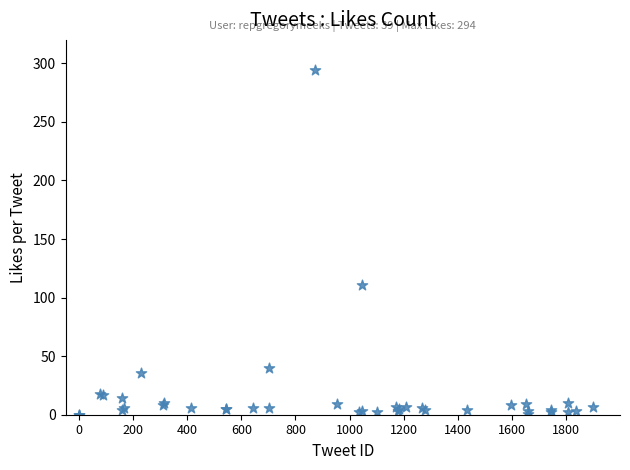

What Y value in the scatter plot is closest to 147?

111